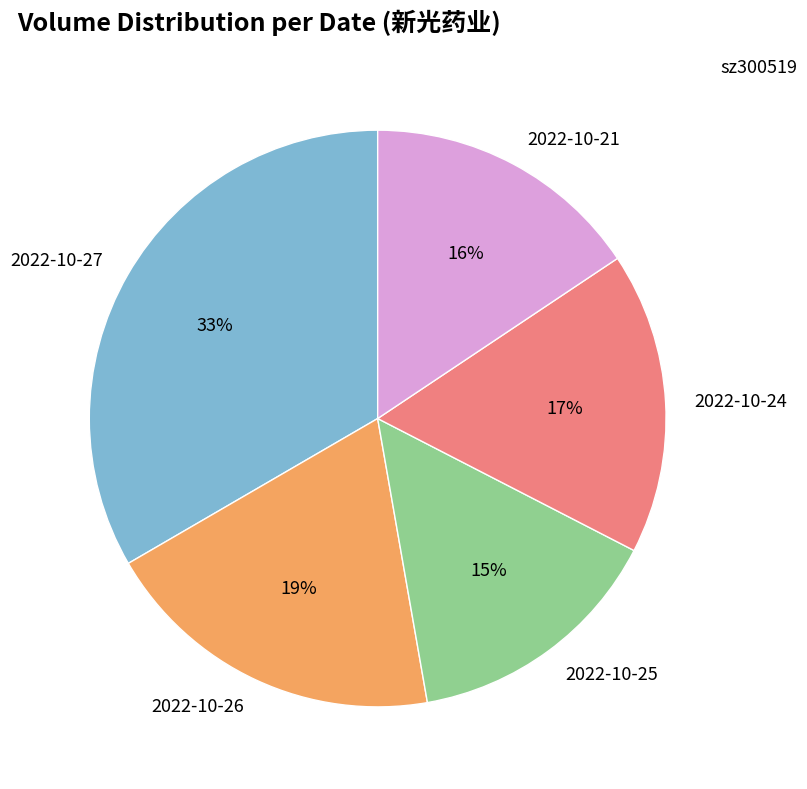

The 2022-10-26 slice represents 19% of the pie. True or false?

True